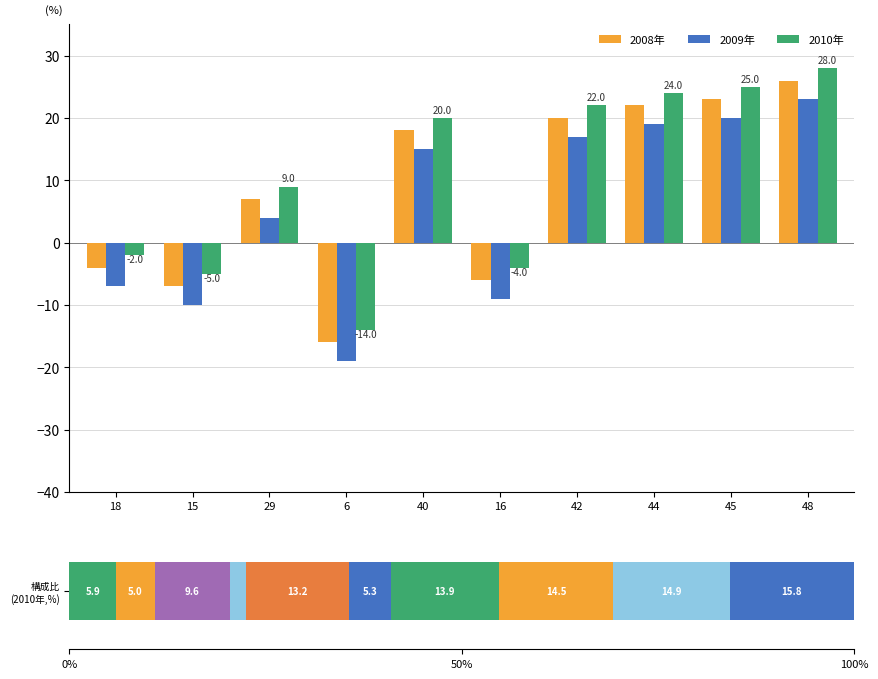

What is the label of the 6th bar from the right?

40